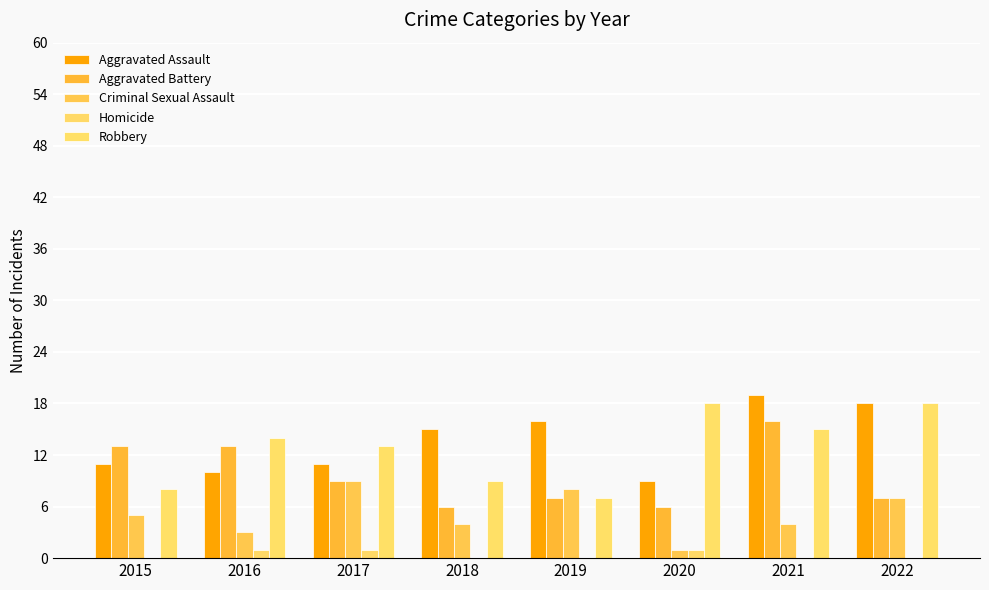

Count the number of data series in this chart.

5